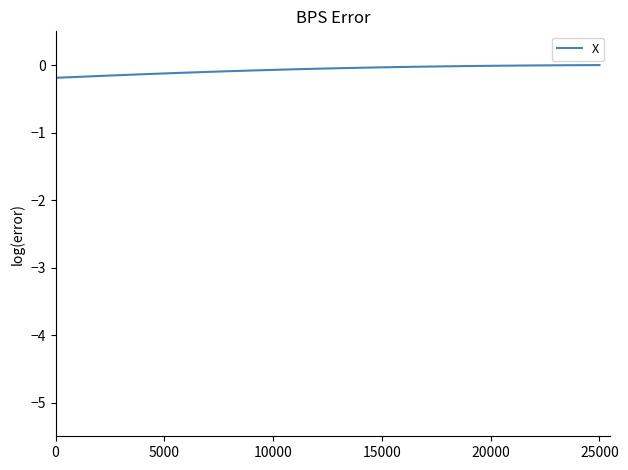

What is the sum of all values?

-2.7